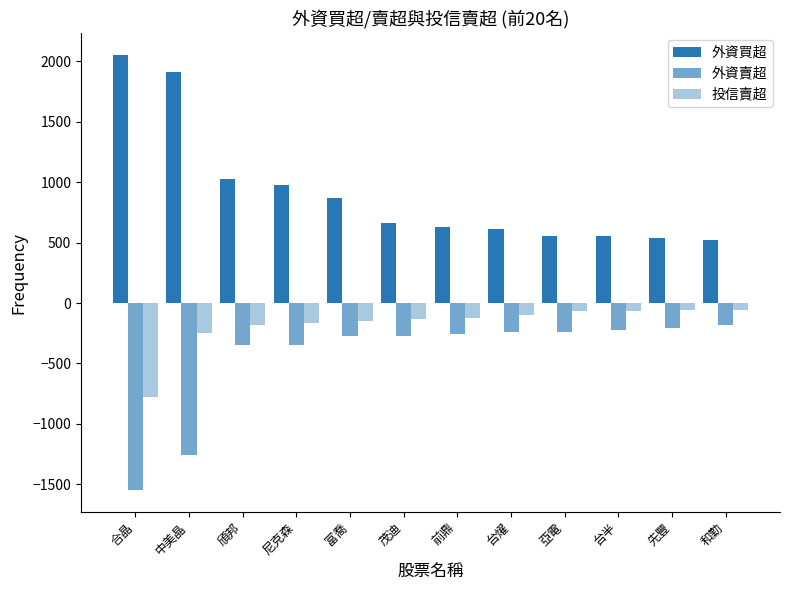

Is it true that 投信賣超 equals -39 at 台半?

False